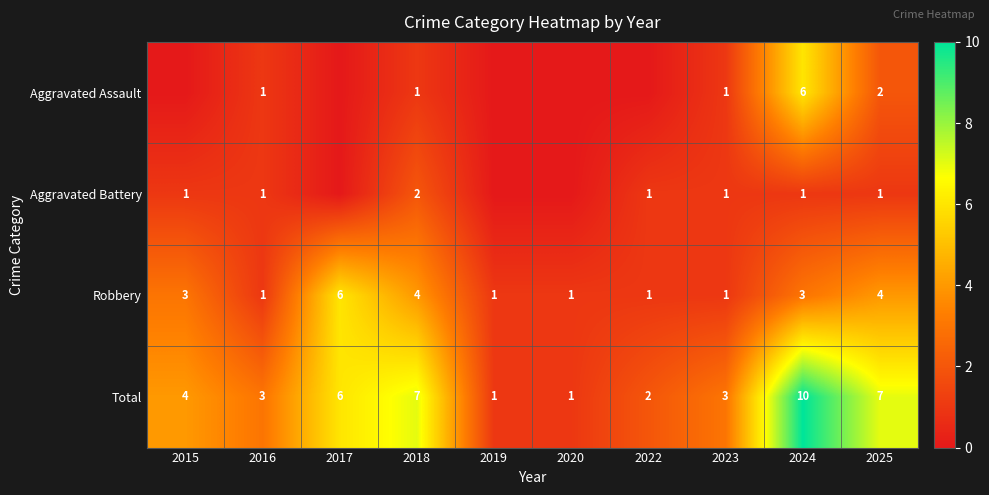

Is it true that Robbery equals 1 at 2022?

True